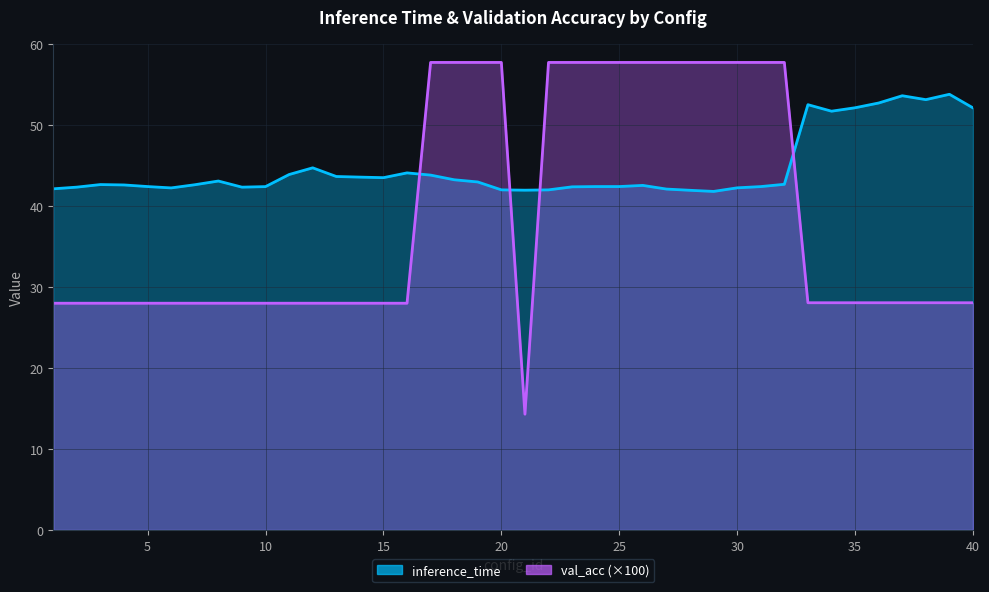

What is the total value across all series at 9?

70.3